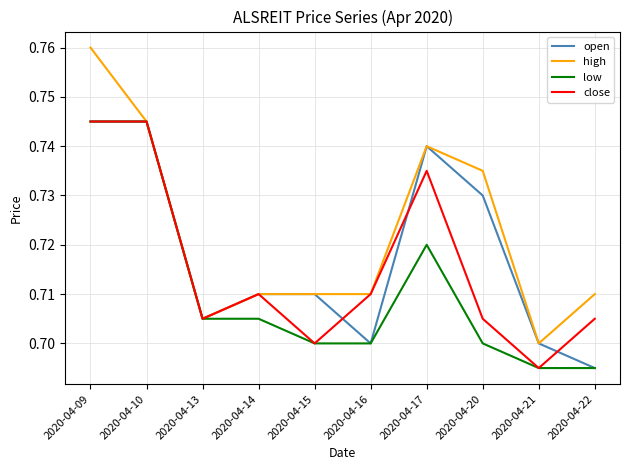

True or false: low has more than 0 points higher than both neighbors.

True